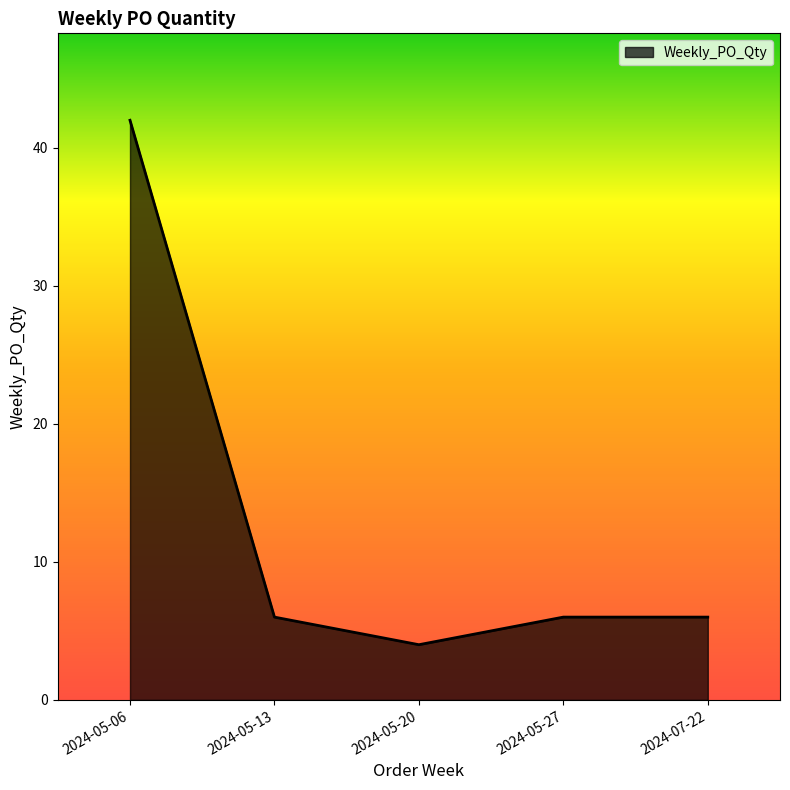

True or false: the data shows 4 at 2024-05-20.

True